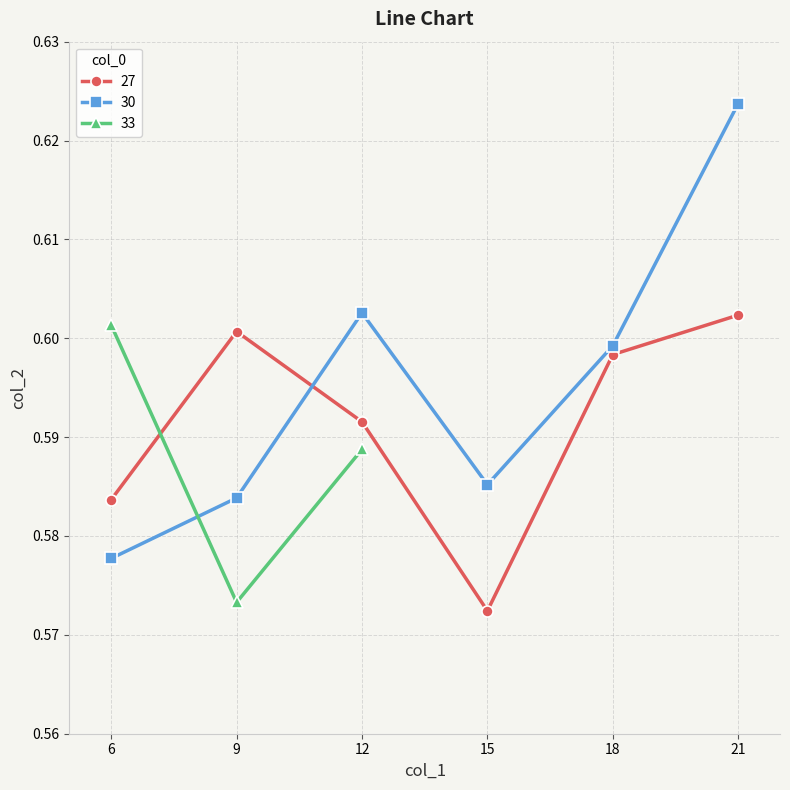

Rank the categories by value from lowest to highest.

15, 9, 6, 6, 9, 15, 12, 12, 18, 18, 9, 6, 21, 12, 21